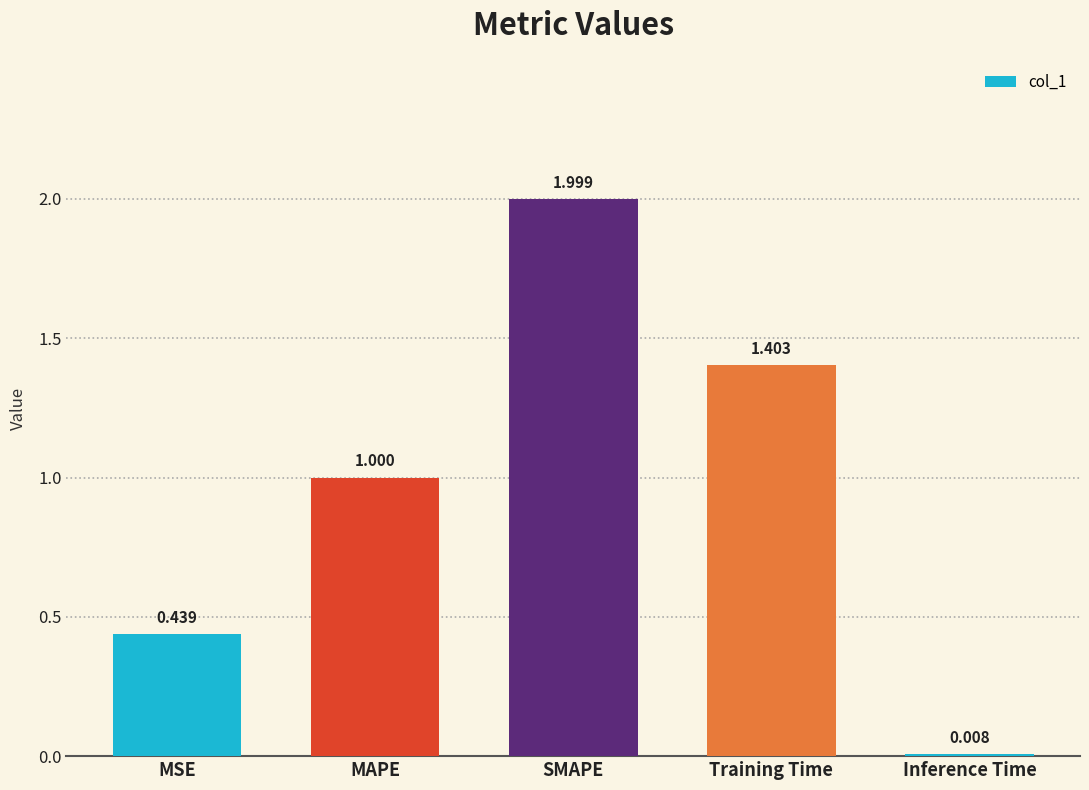

Is it true that the value at MAPE is 1.0?

True